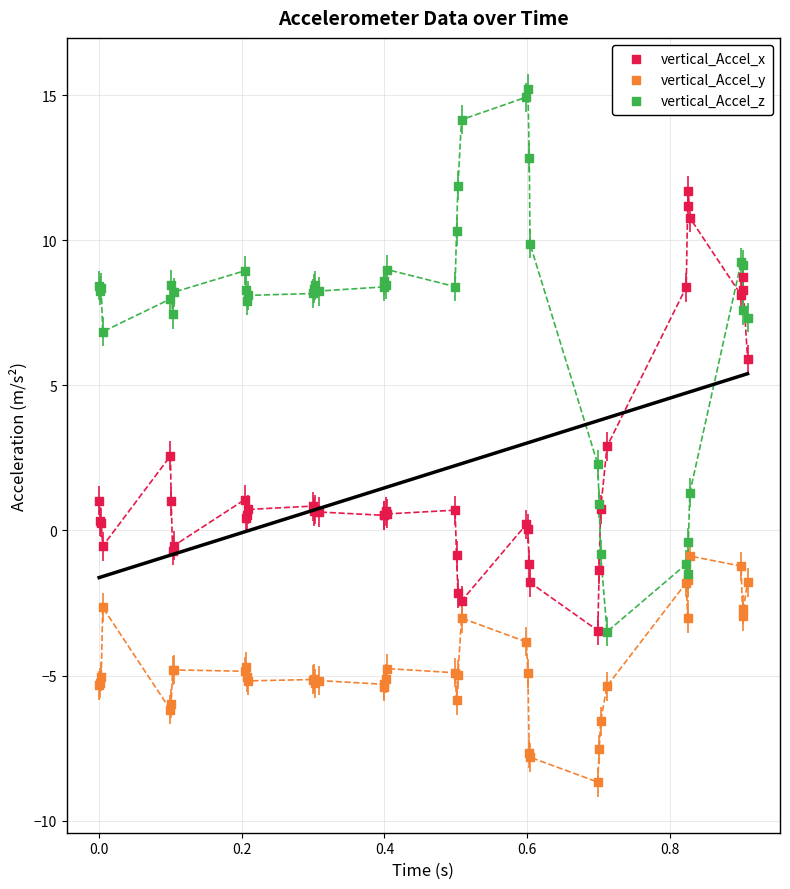

Which series reaches the minimum Y coordinate?

vertical_Accel_y